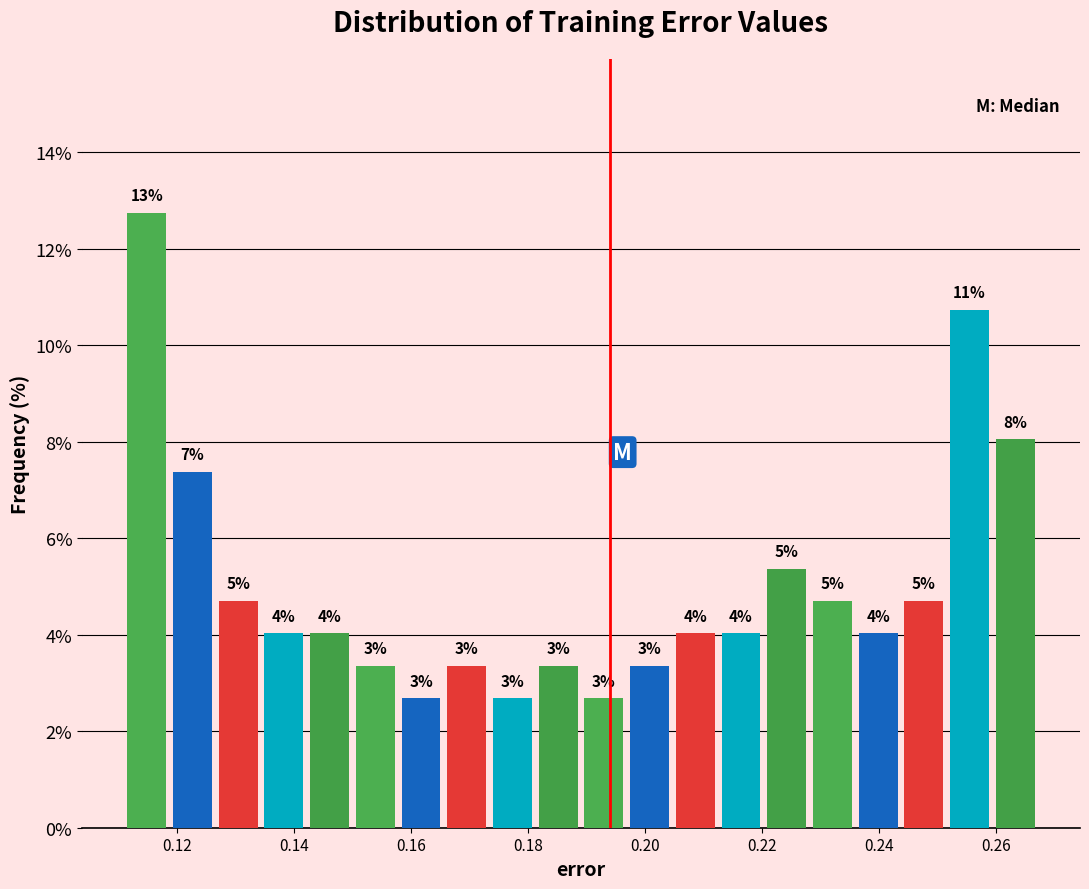

Around what value on the x-axis is the tallest bar? Give the approximate position of its centre, as read against the axis.

0.114